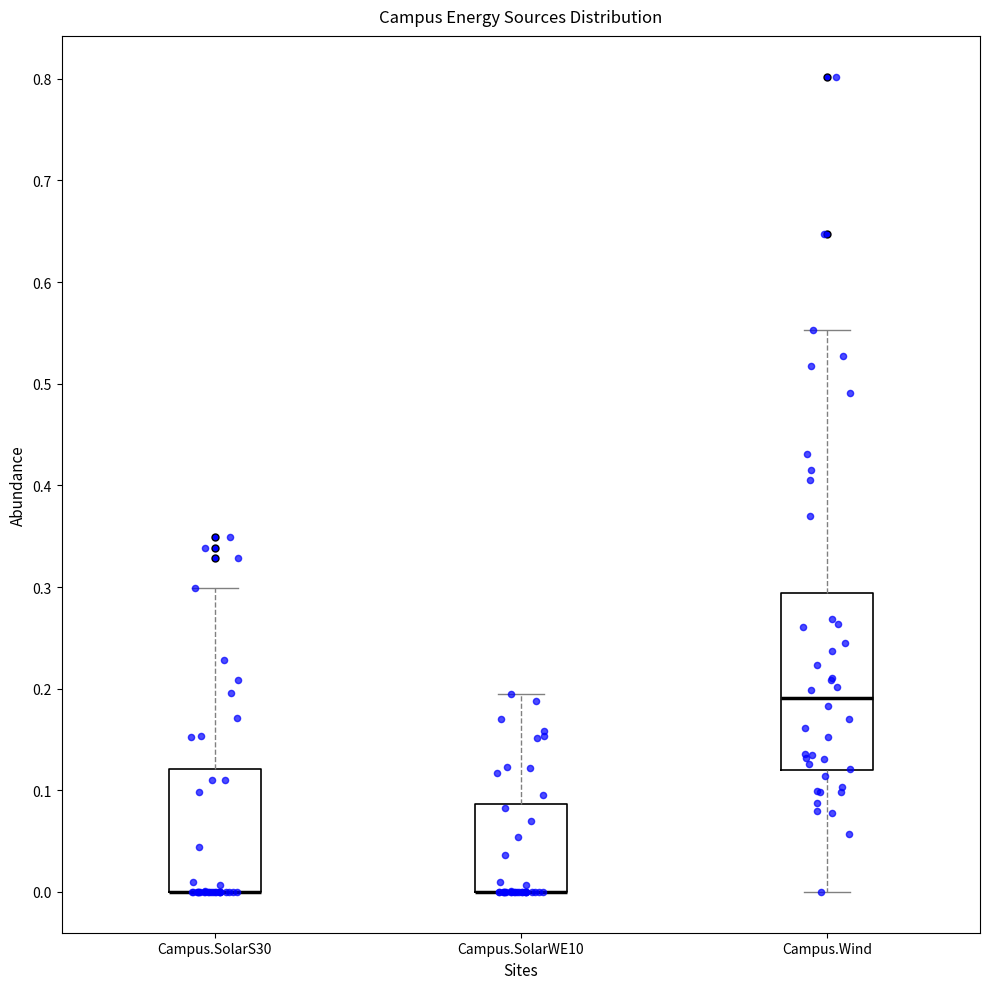

Reading left to right, transcribe this box plot: for each box, give where its median line is, the range the box spans, and where its two whiskers end, as read against the y-axis. The values are not printed on the chart, so give them approximately, as read against the axis.

Campus.SolarS30: median 0.00 (drawn on the box's lower edge), box 0.00 to 0.12, whiskers 0.00 to 0.30
Campus.SolarWE10: median 0.00 (drawn on the box's lower edge), box 0.00 to 0.09, whiskers 0.00 to 0.19
Campus.Wind: median 0.19, box 0.12 to 0.29, whiskers 0.00 to 0.55